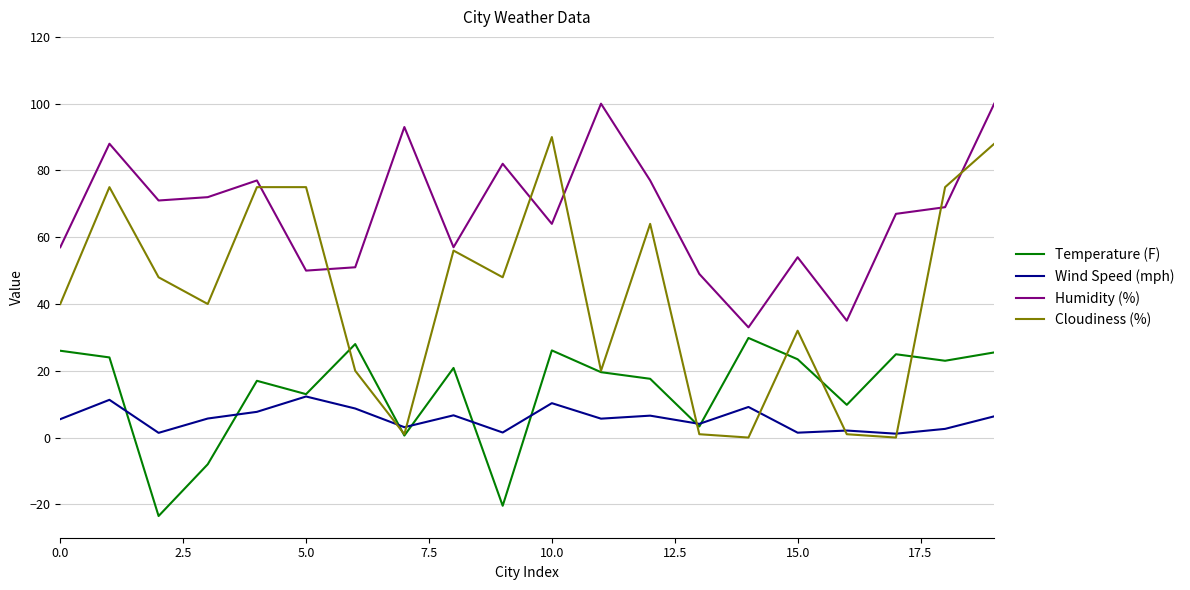

What are all the series names shown in the legend?

Temperature (F), Wind Speed (mph), Humidity (%), Cloudiness (%)